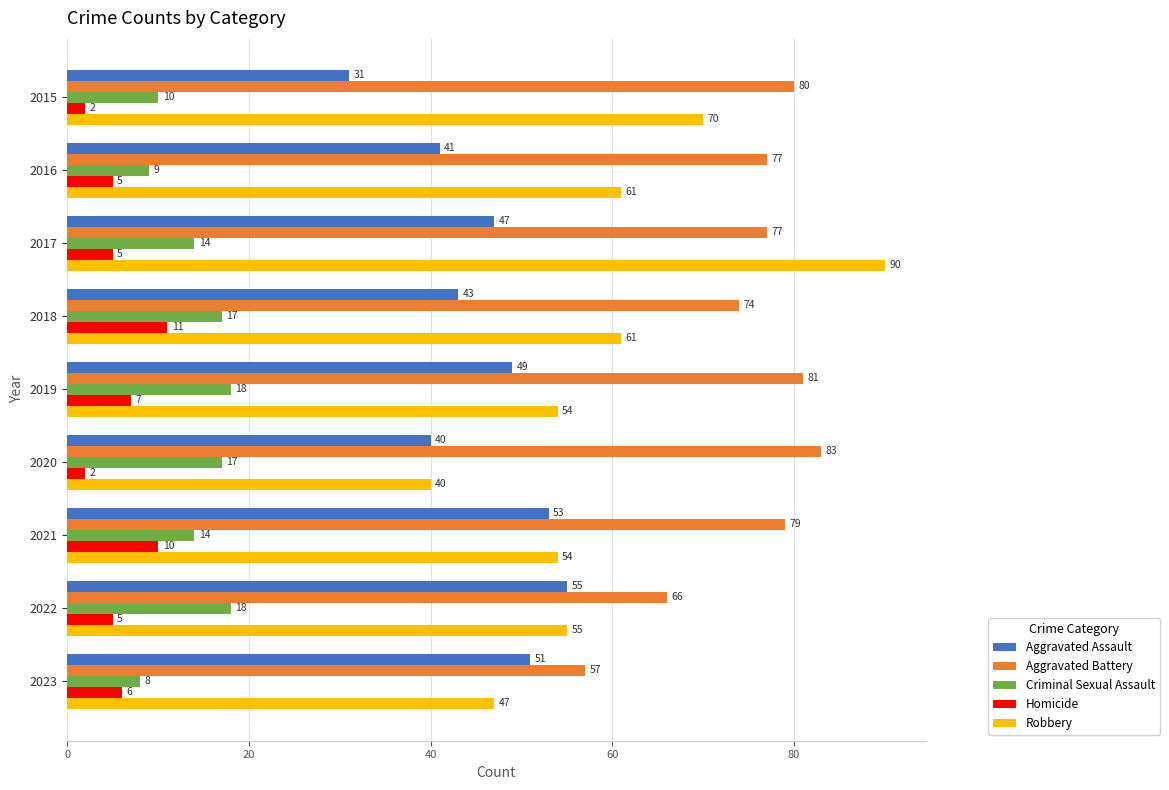

At which category does the chart reach its peak across all series?

2017